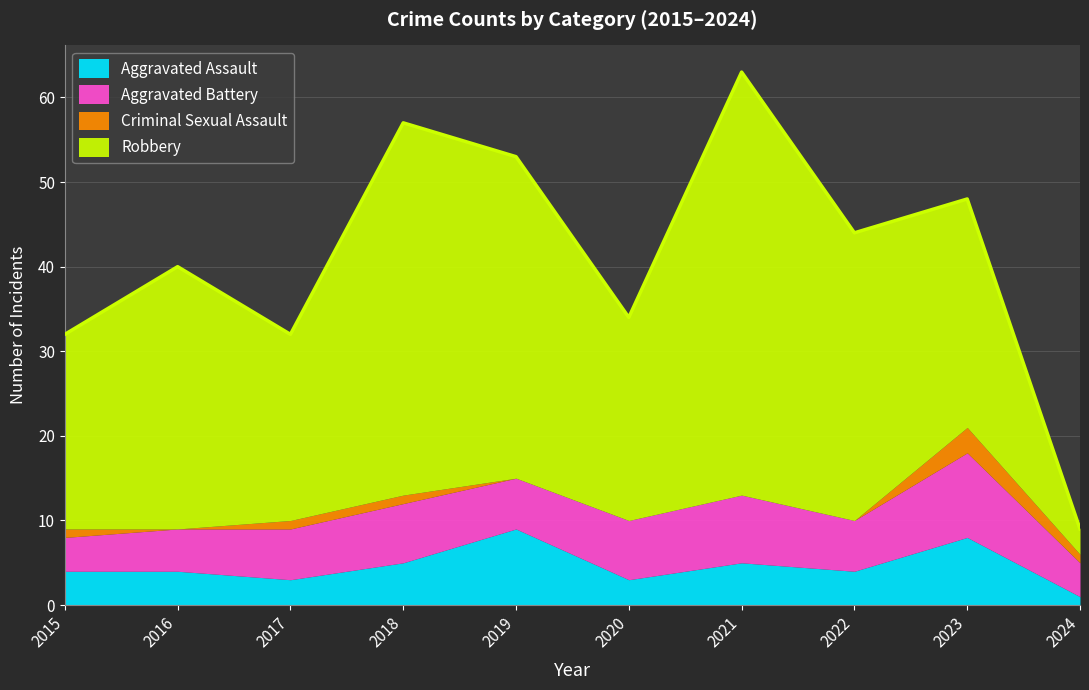

What is the maximum value shown in the chart?

50